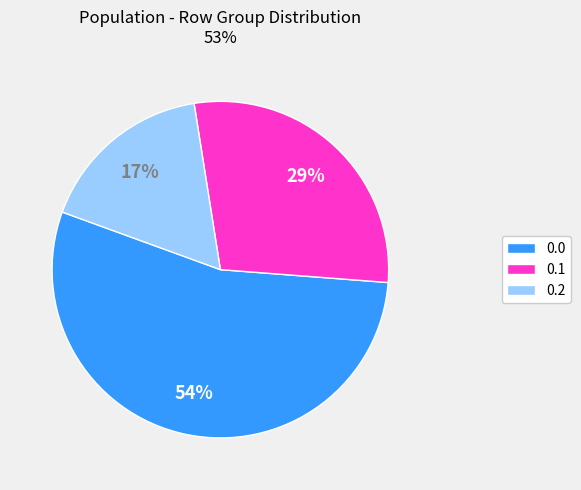

What is the ratio of the value at 0.0 to the value at 0.2?

3.2